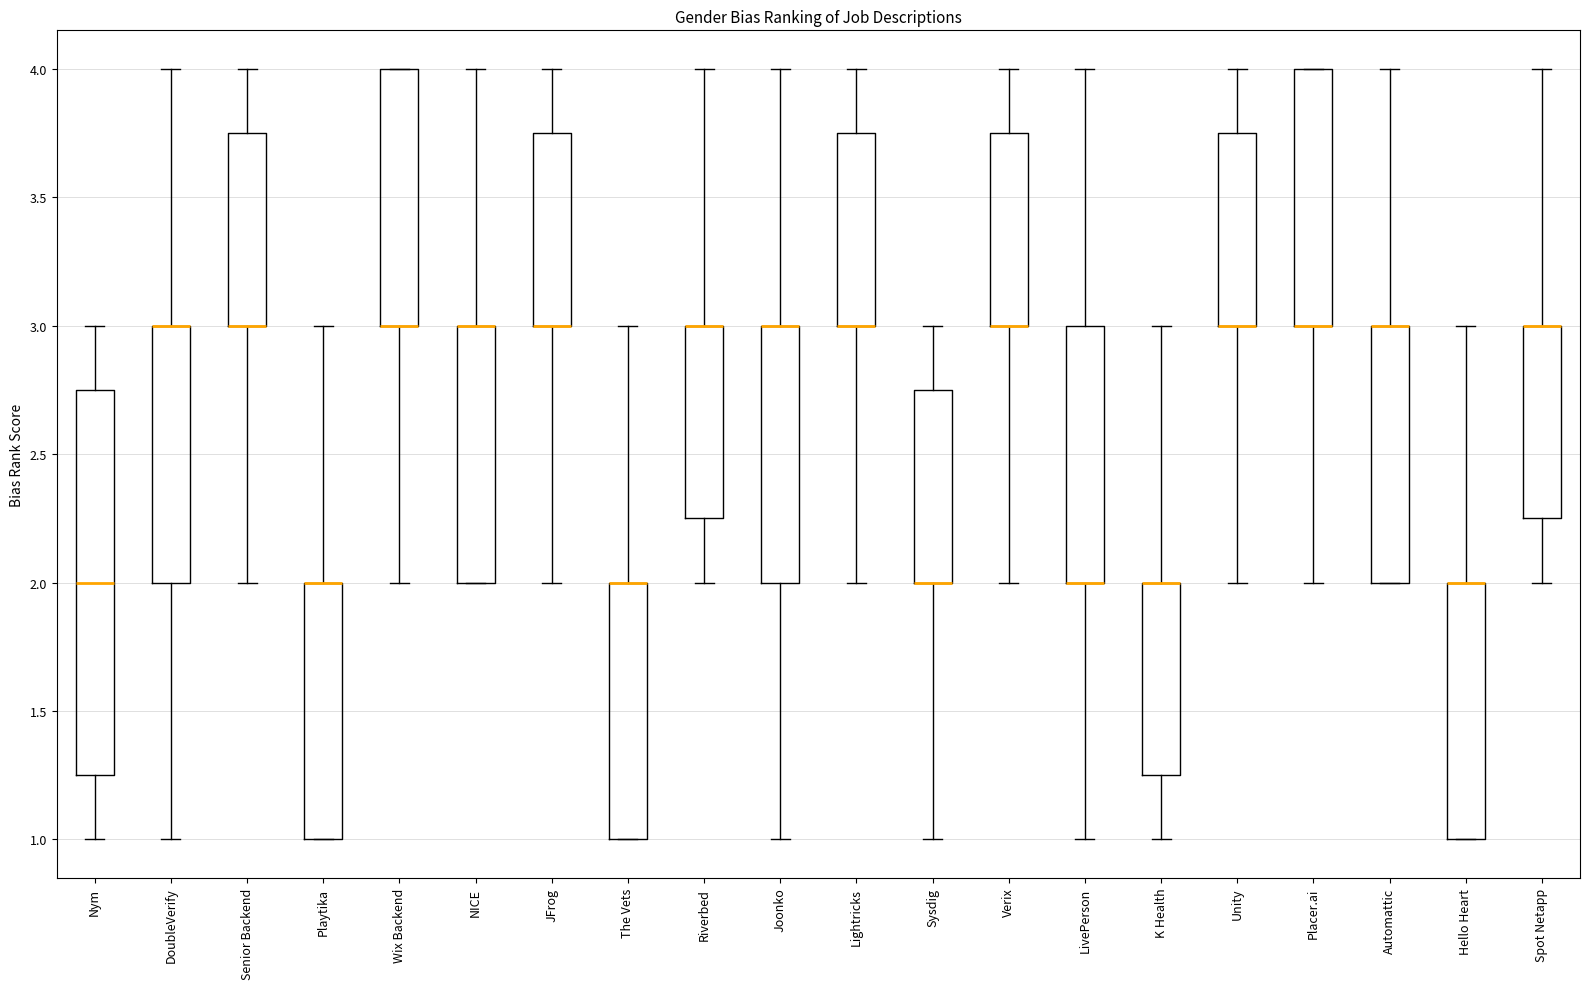

Which box is the tallest, from its lower edge to its upper edge?

Nym